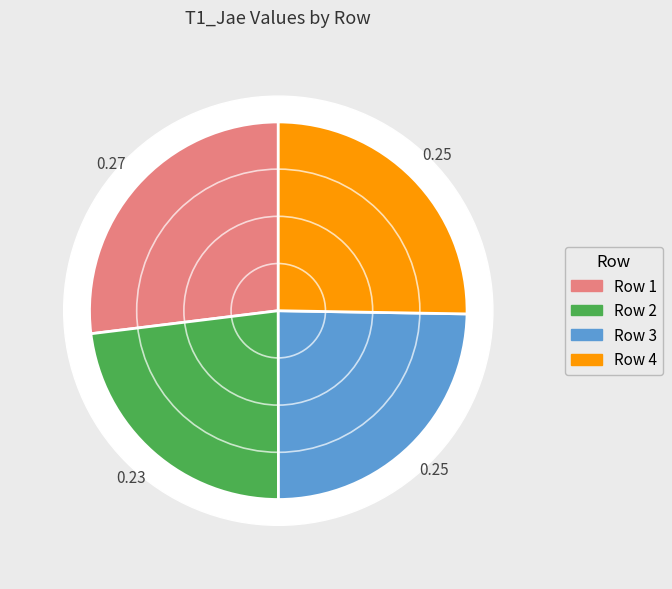

Does 1 represent more than half of the total?

No